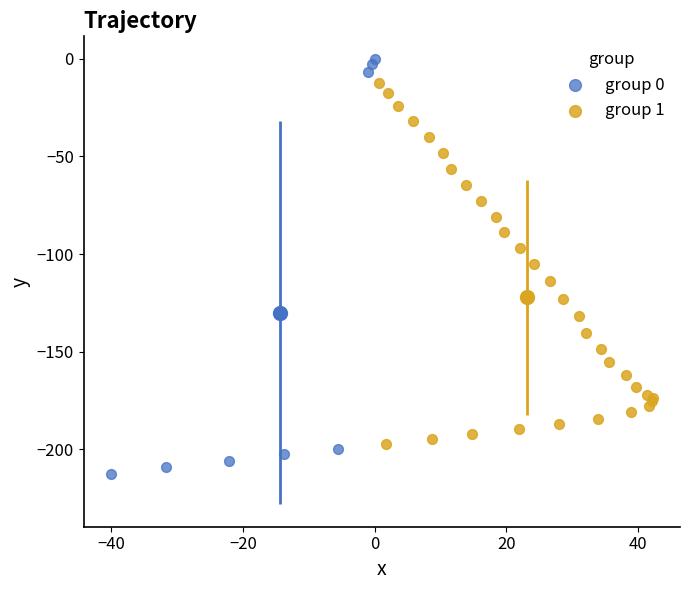

Which series contains the lowest Y value?

group 0